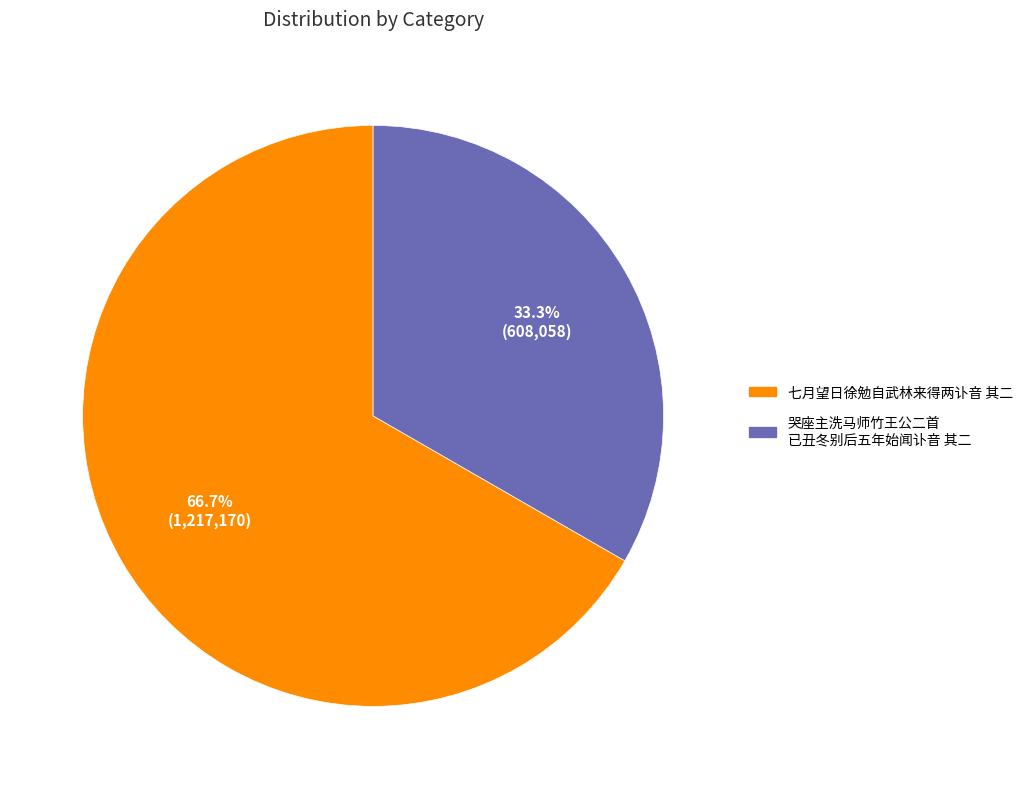

Is there any slice that represents more than half of the pie?

Yes